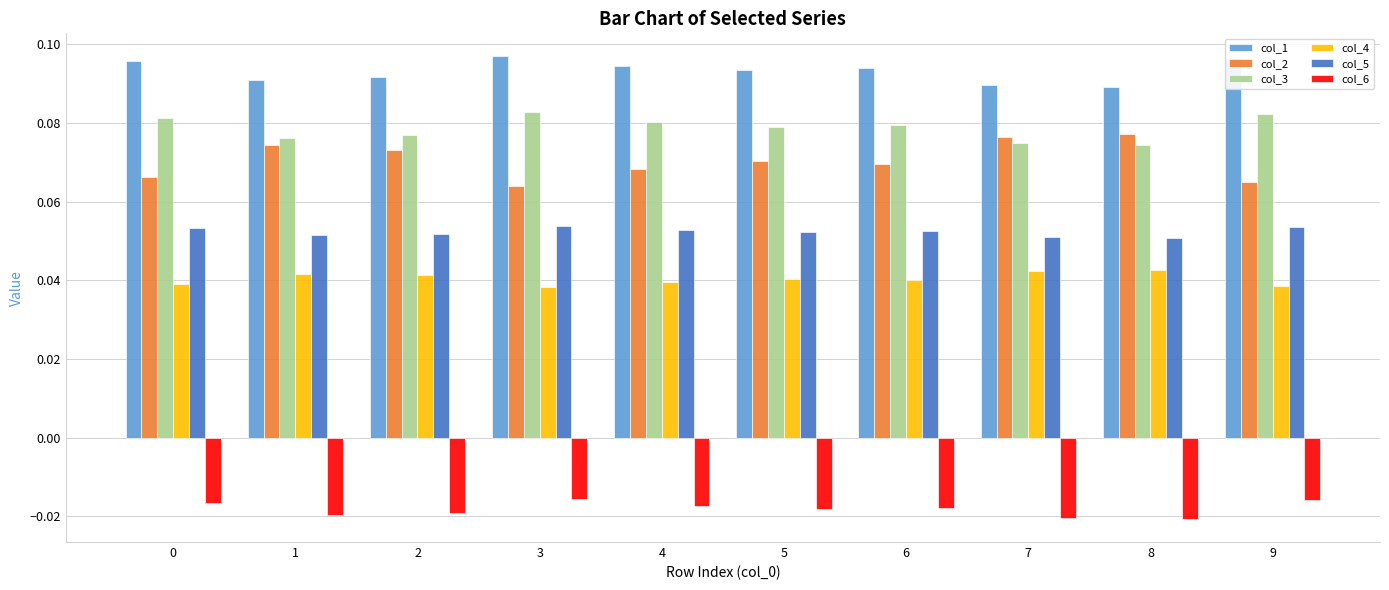

What are all the series names shown in the legend?

col_1, col_2, col_3, col_4, col_5, col_6